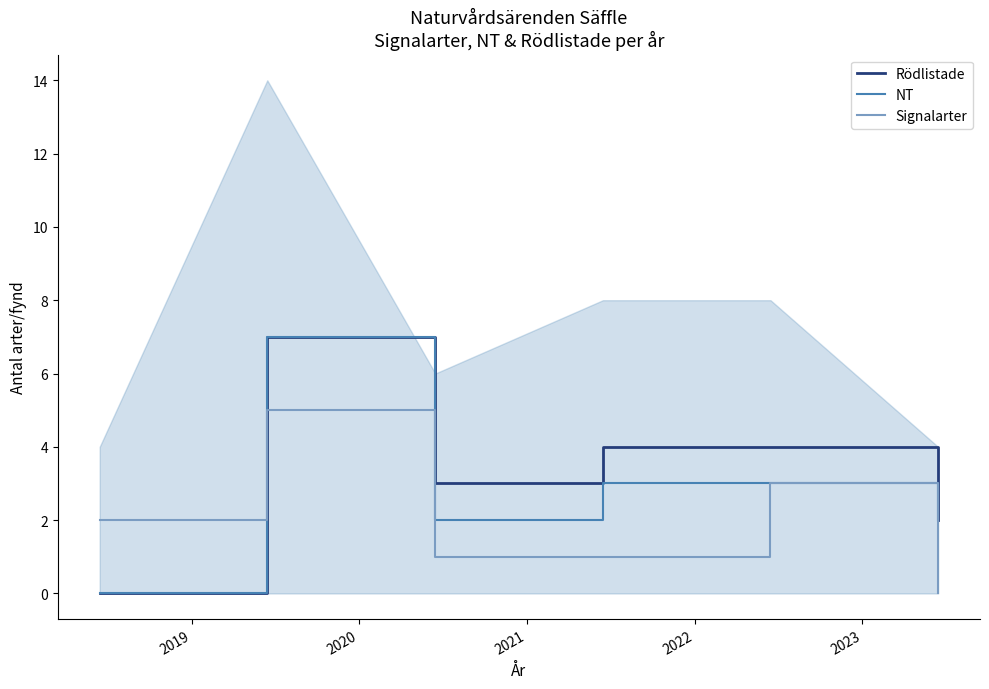

Reading left to right, extract all data points from this chart.

Rödlistade: 0	7	3	4	4	2
NT: 0	7	2	3	3	2
Signalarter: 2	5	1	1	3	0